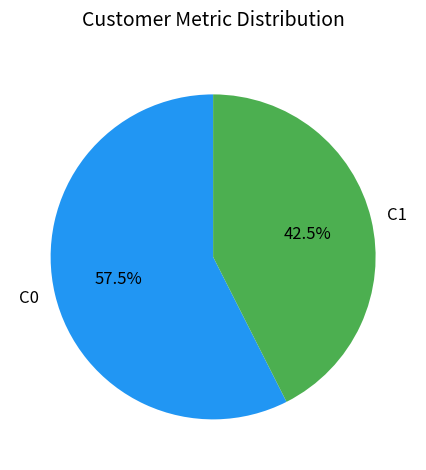

What is the majority slice?

C0